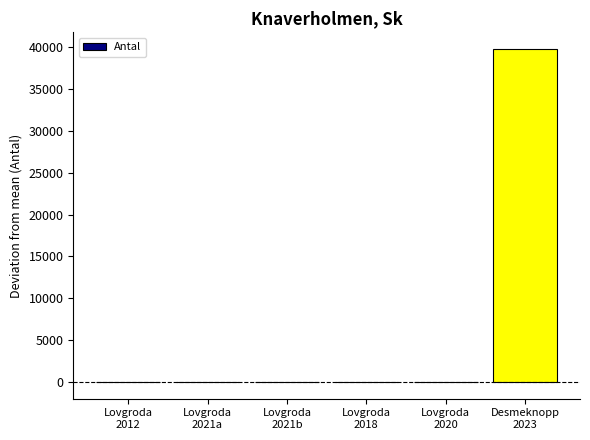

How many series are shown in this chart?

1